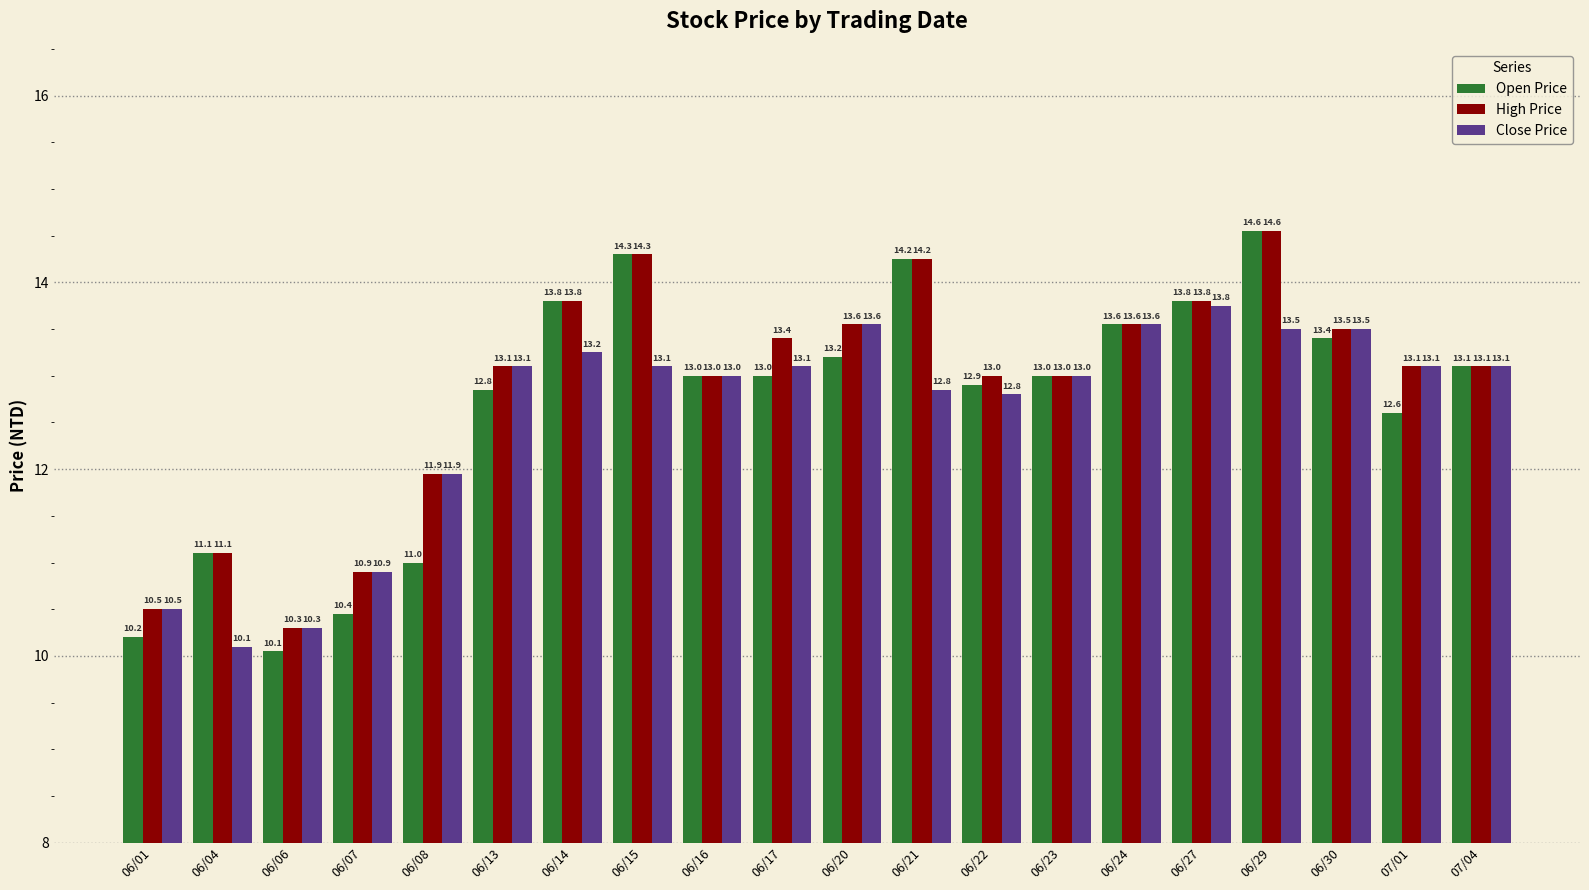

Which category has the highest value in the Open Price series?

06/29